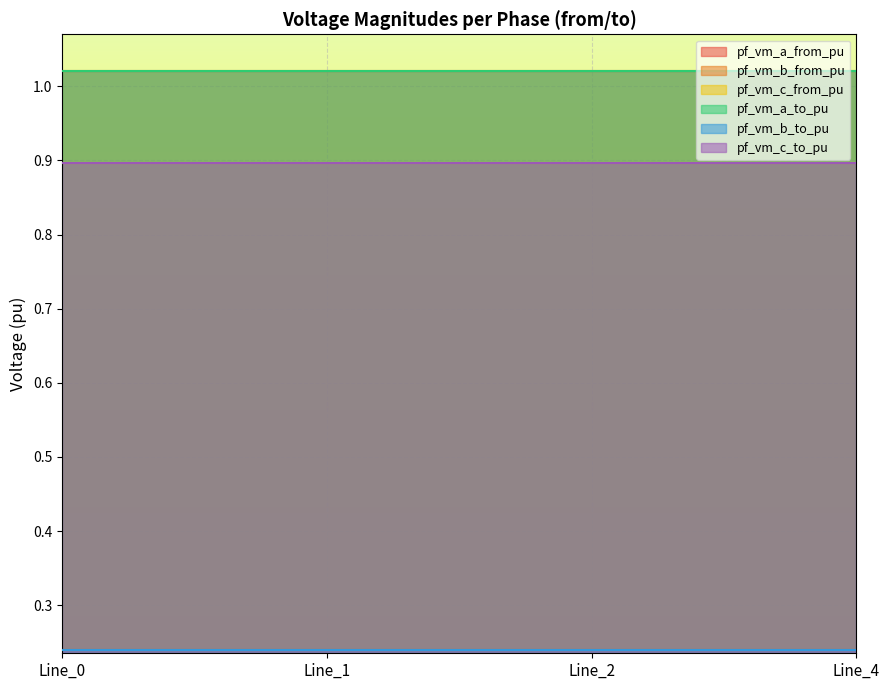

Which category has the highest value in the pf_vm_b_from_pu series?

Line_1